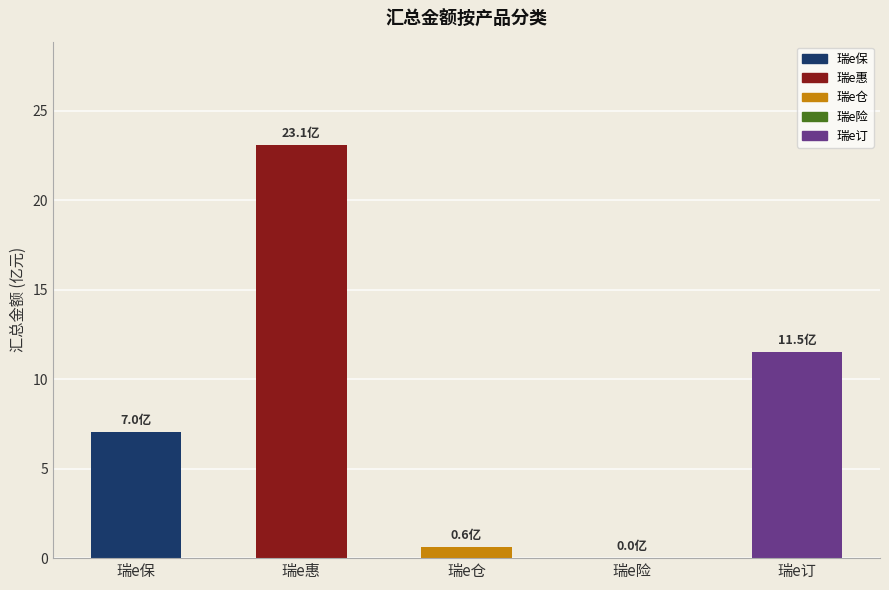

Are the bars horizontal?

No